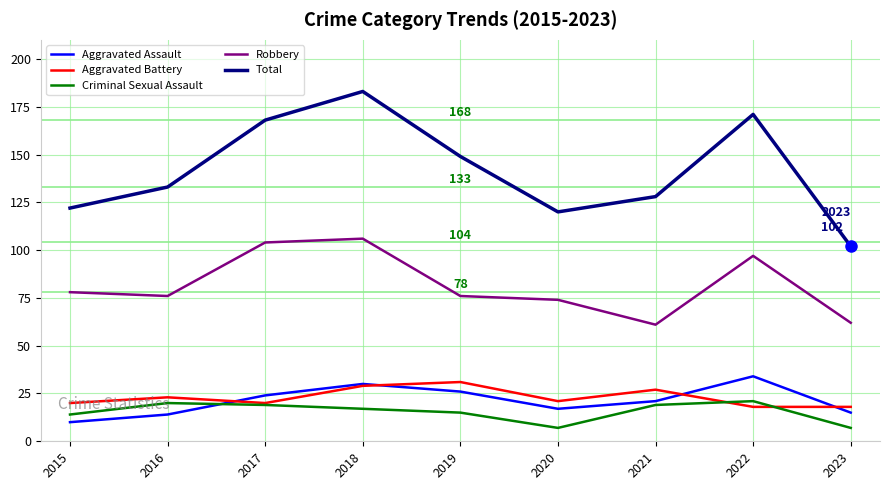

Is it true that Robbery equals 78 at 2015?

True